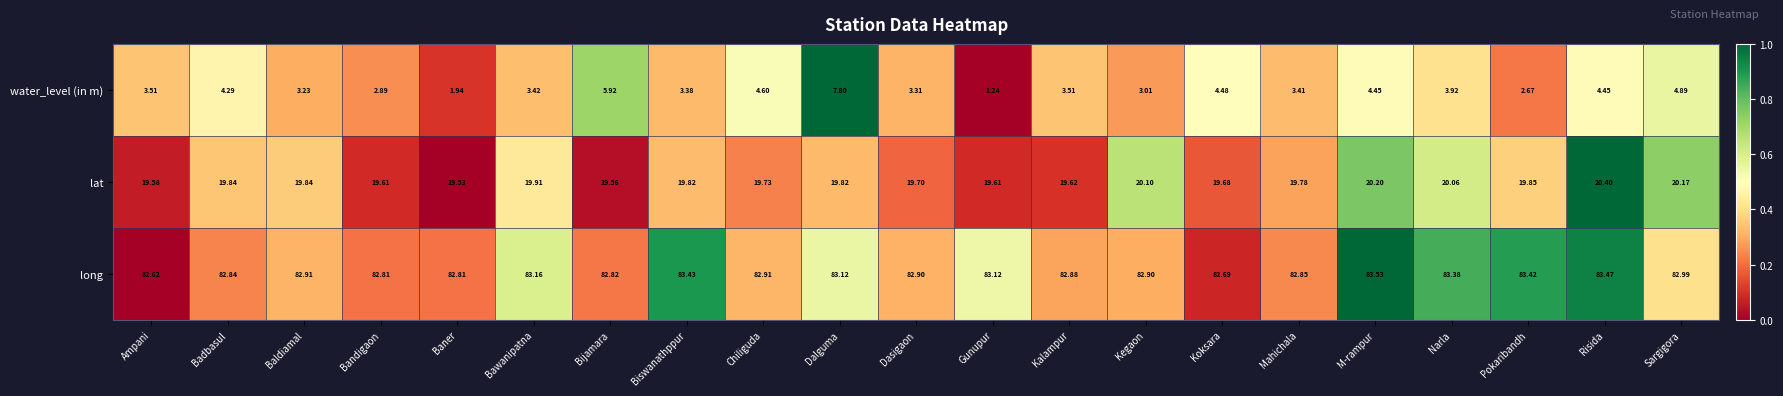

How many distinct data groups are displayed?

3